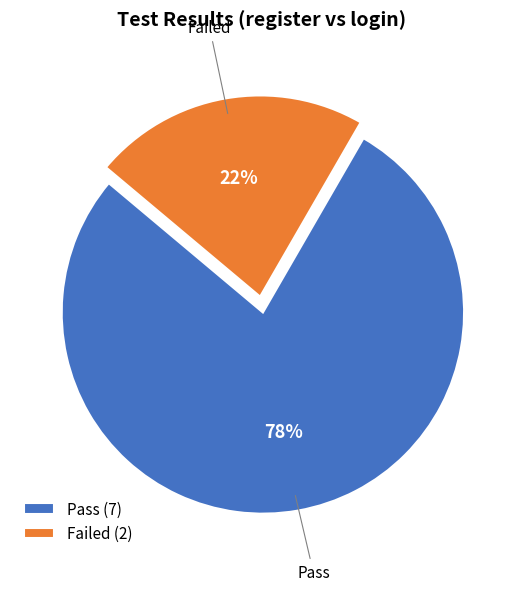

Which category has the biggest portion of the pie?

Pass